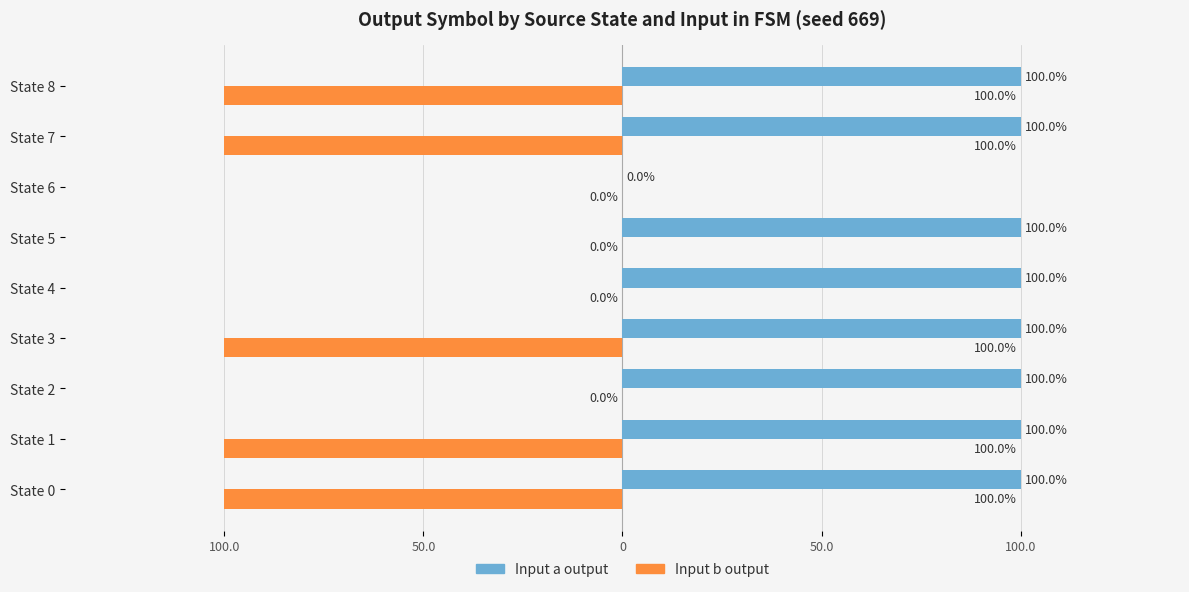

What are all the series names shown in the legend?

Input a output, Input b output